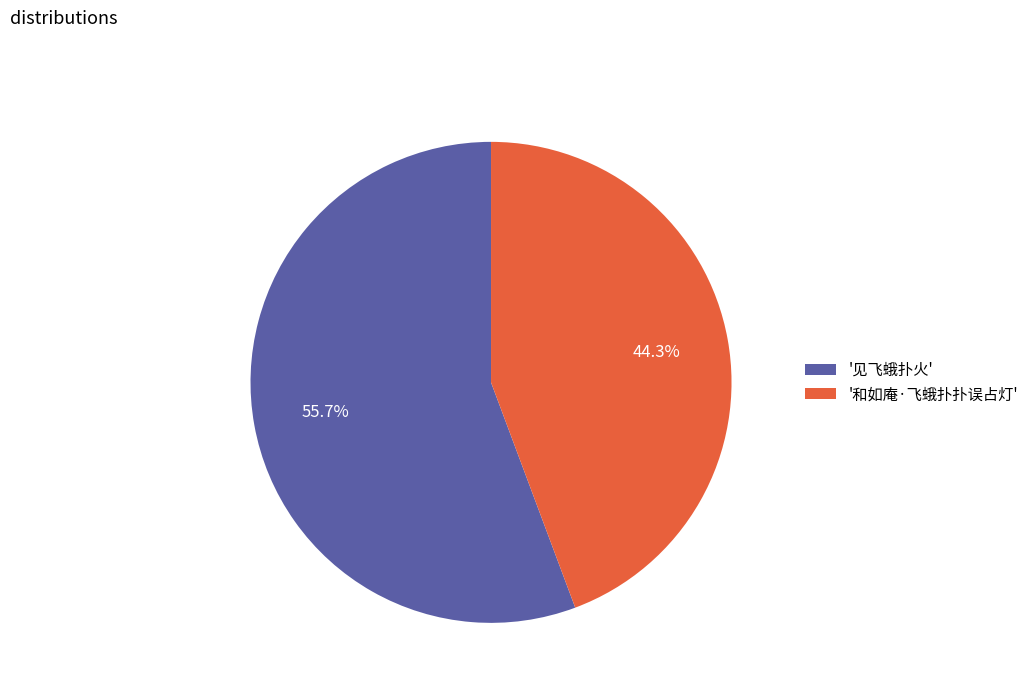

How many slices are in this pie chart?

2